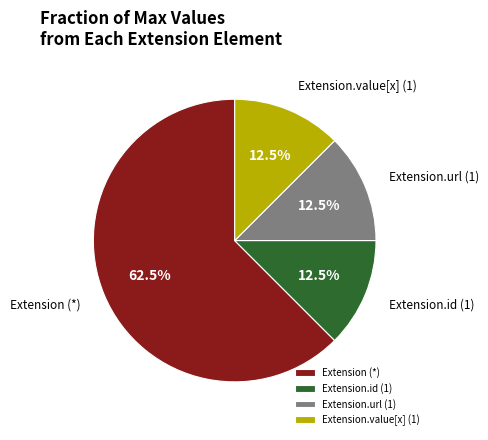

Is there a majority slice in this chart?

Yes